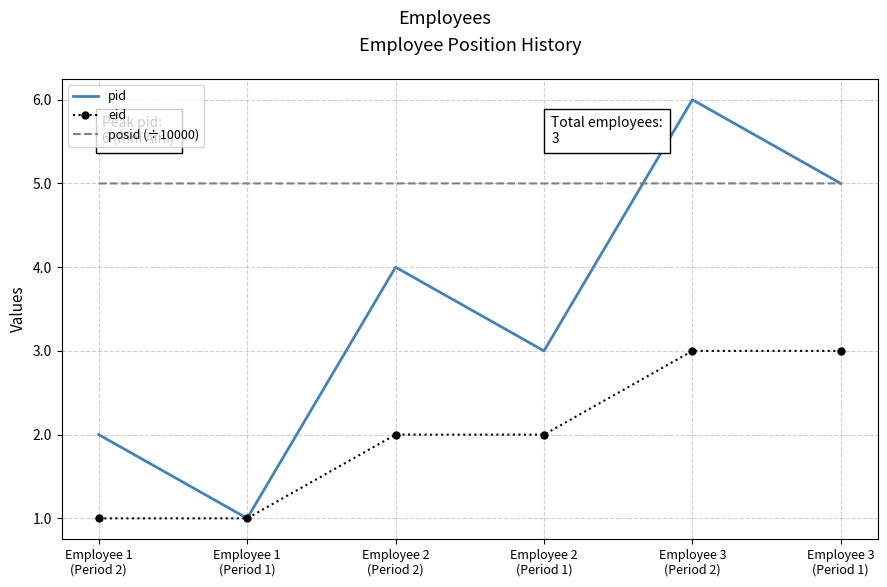

The pid series shows 0.9 at Employee 1
(Period 2). True or false?

False